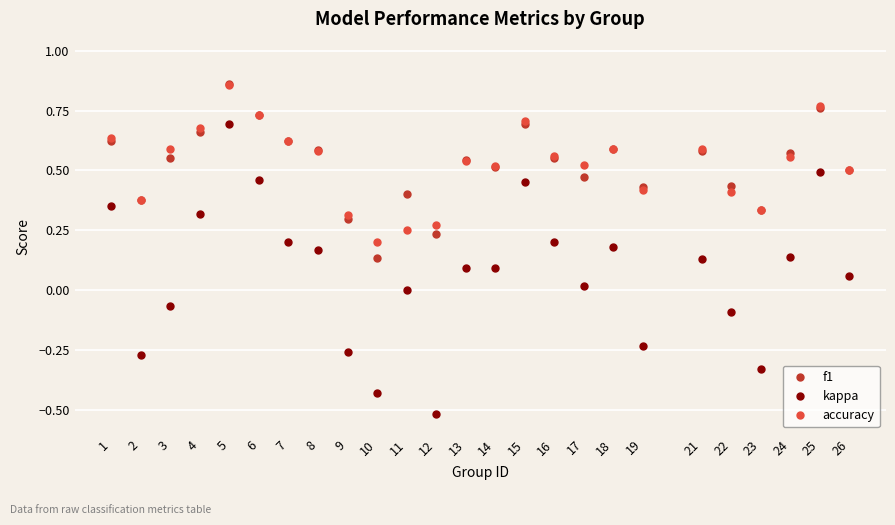

What is the sum of all accuracy values?

13.1